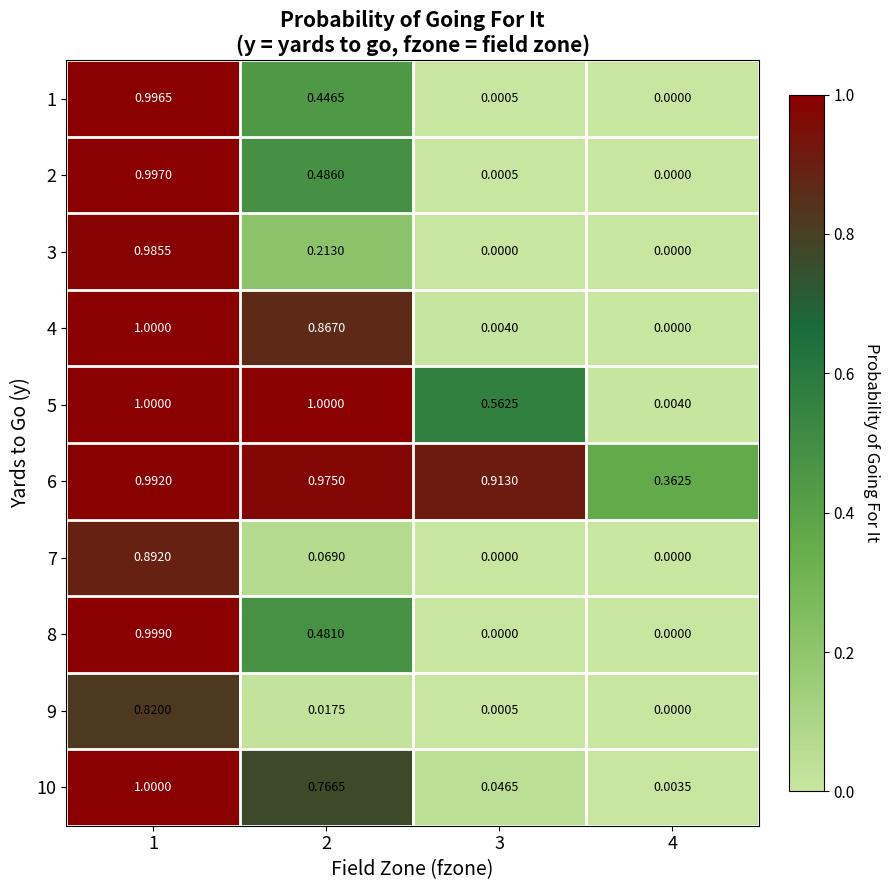

How many distinct data groups are displayed?

10